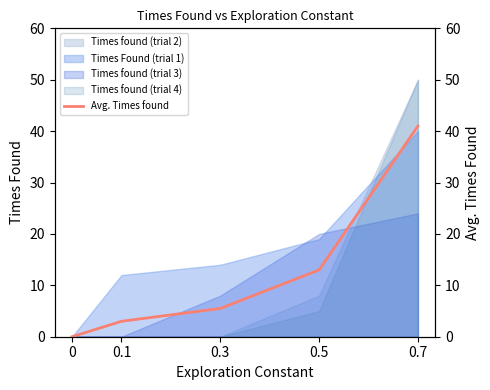

What is the ratio of the value at 0.1 to the value at 0.5?

0.2